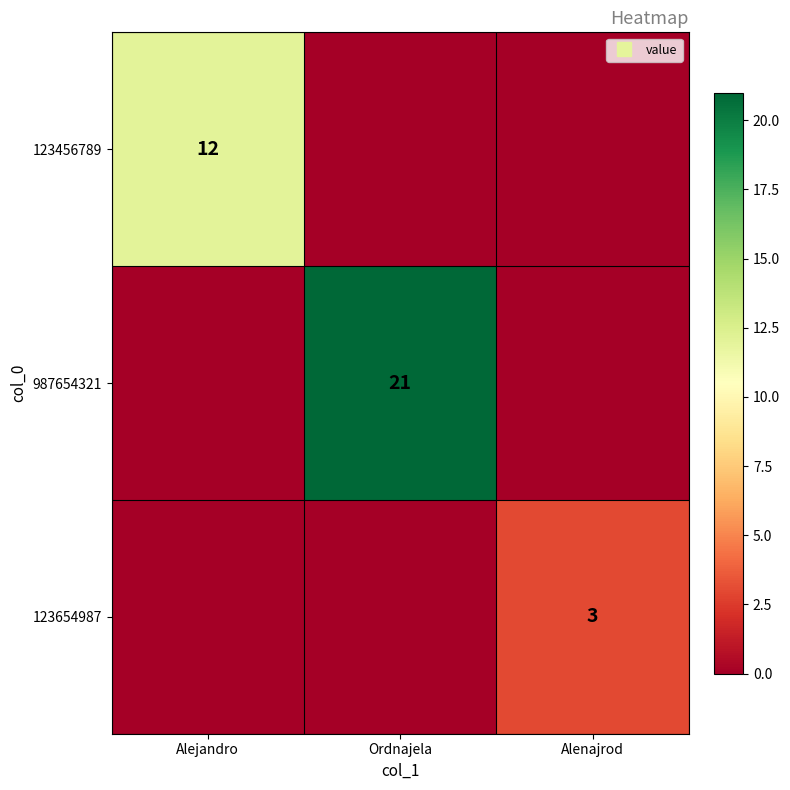

What is the difference between the 987654321 values at Alenajrod and Ordnajela?

21